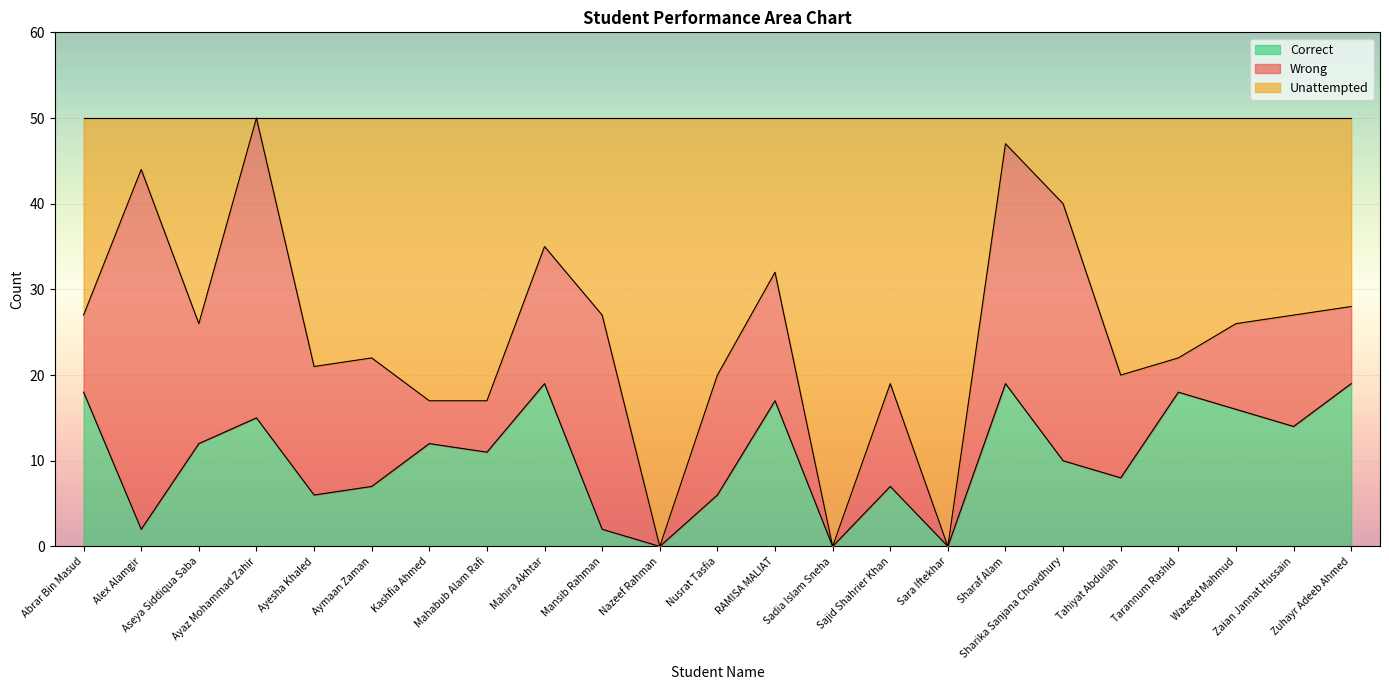

What is the highest value of the Correct series?

19